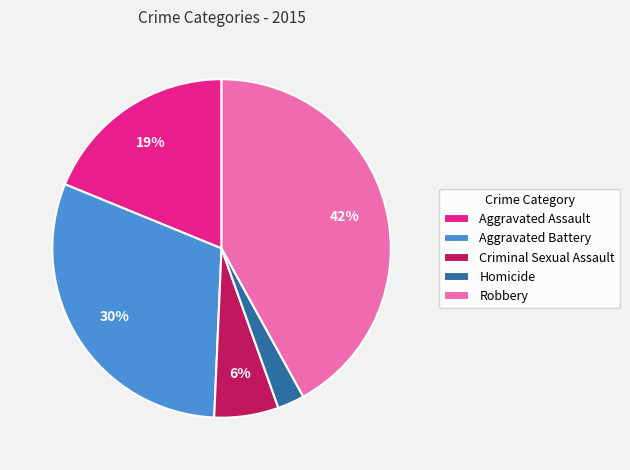

Between Homicide and Robbery, which is larger?

Robbery